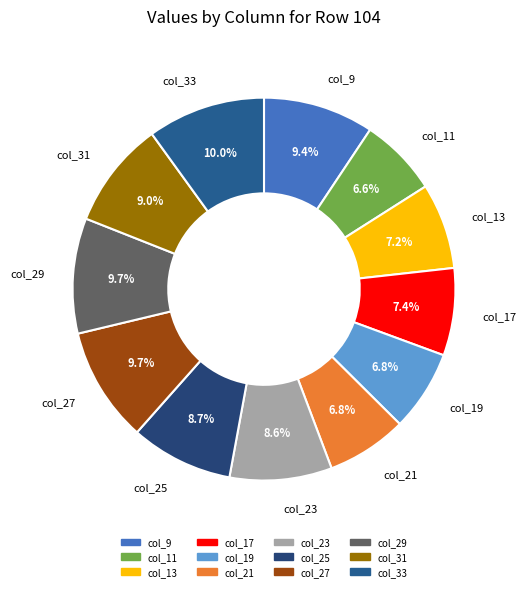

Do col_23 and col_31 together represent more than half of the pie?

No